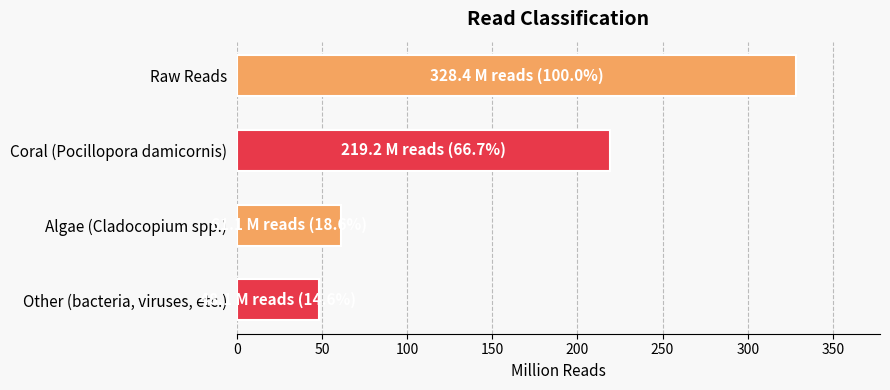

Approximately how many times larger is the value at Other (bacteria, viruses, etc.) compared to Algae (Cladocopium spp.)?

0.8